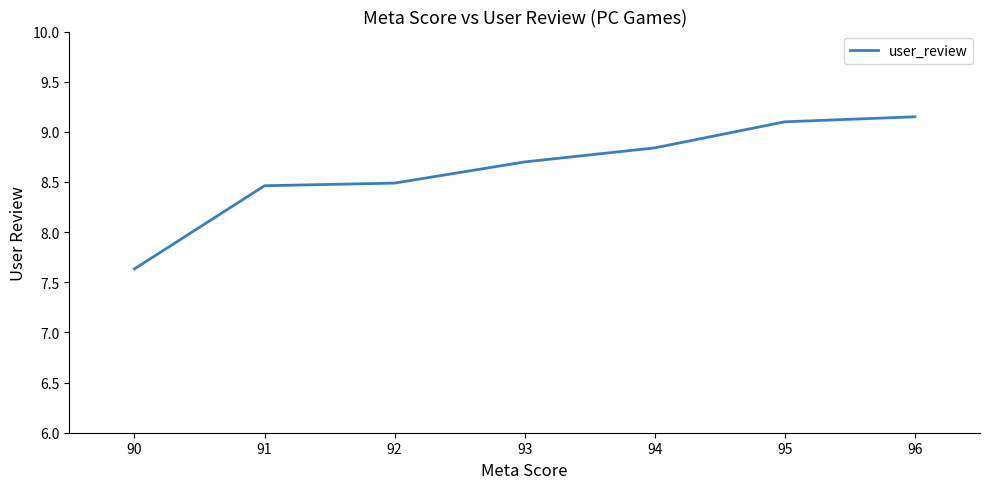

How many lines are shown in the chart?

1